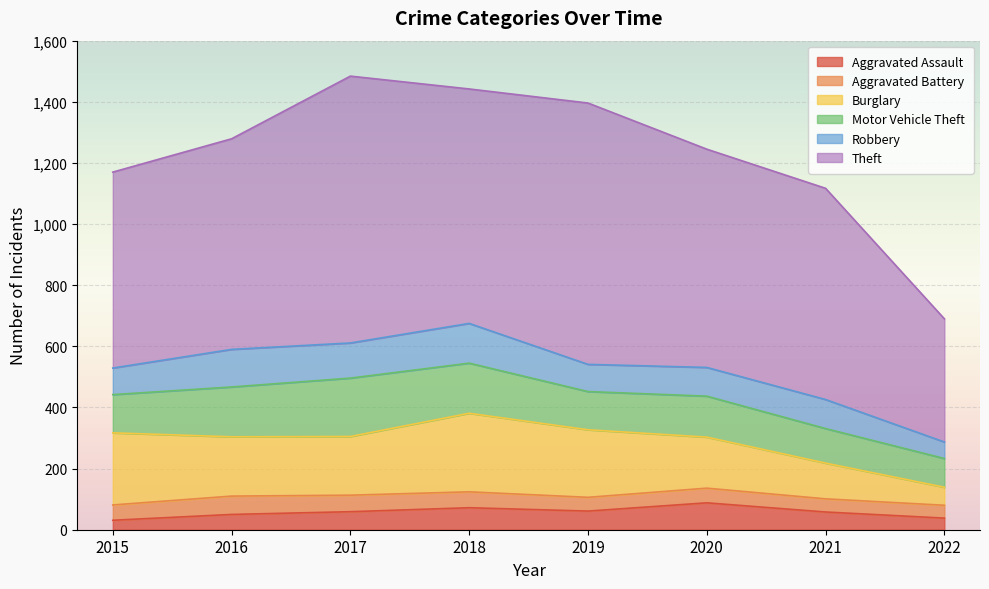

Which series changed the most between 2017 and 2021?

Theft